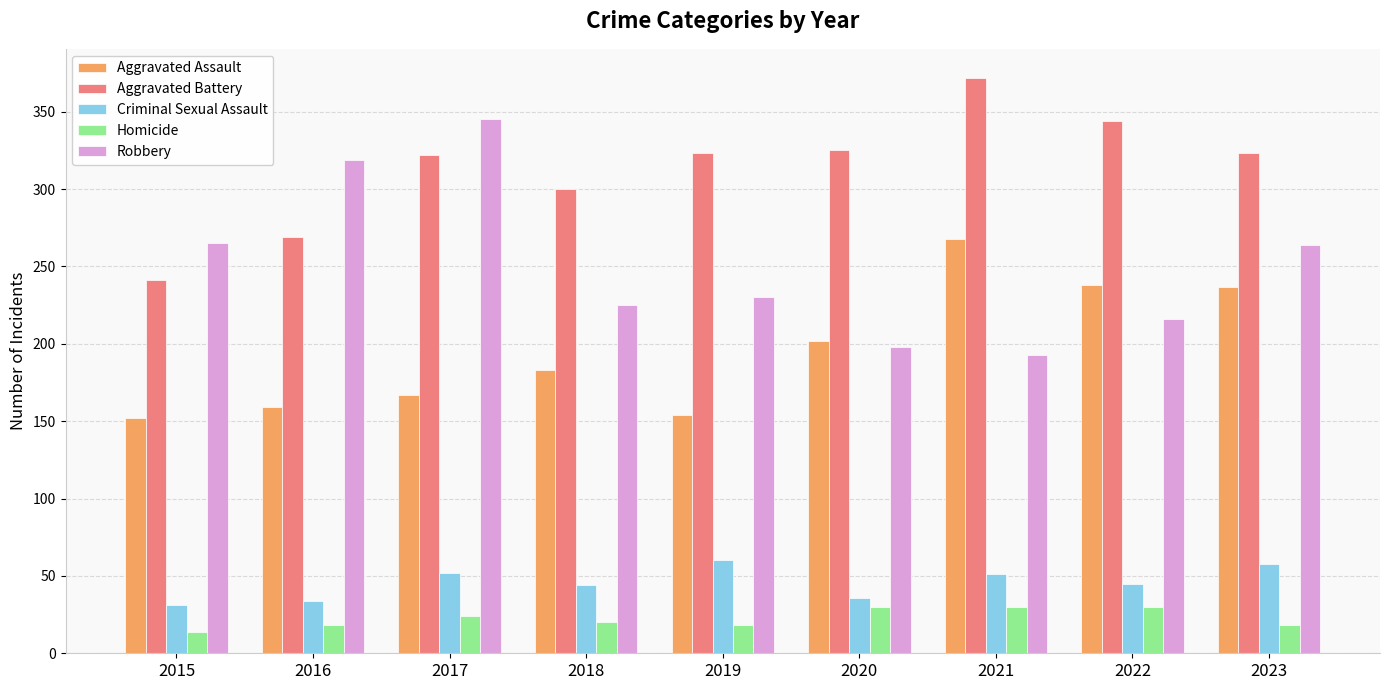

What is the approximate value of Aggravated Assault at 2016?

159